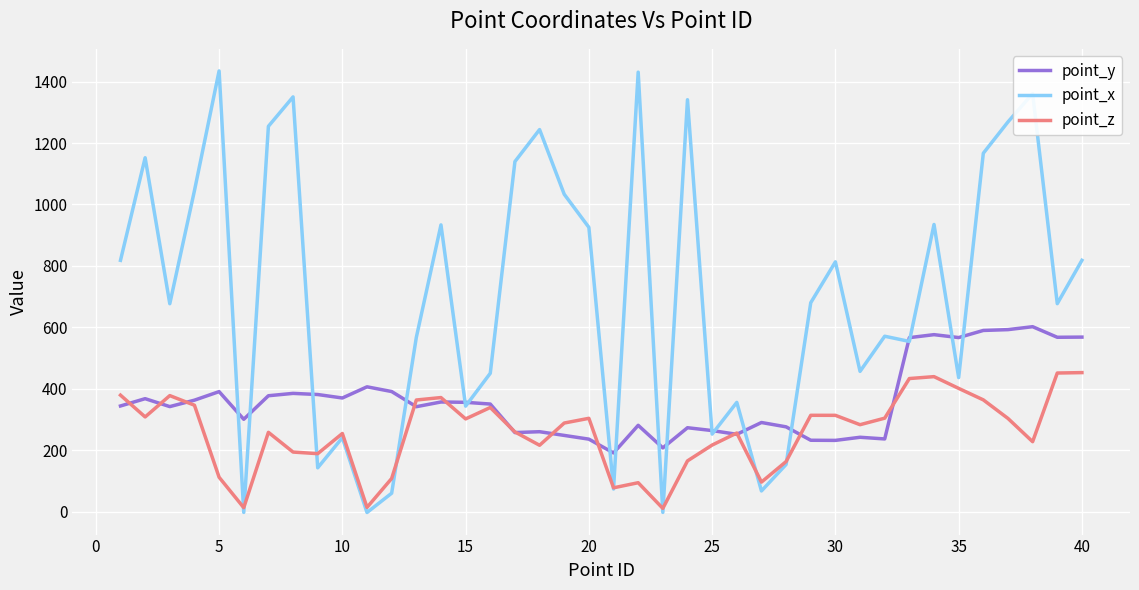

Which series ends up on top after the final intersection of point_z and point_x?

point_x